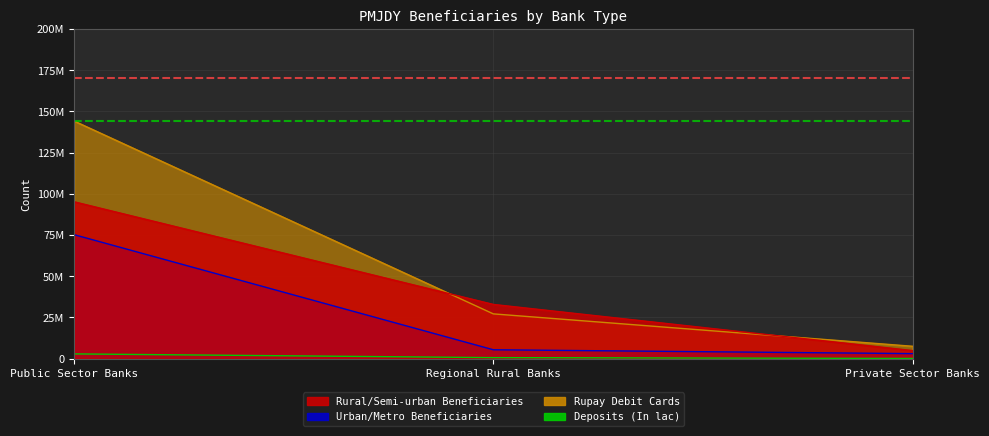

The Rural/Semi-urban Beneficiaries series shows 7828028.9 at Private Sector Banks. True or false?

False